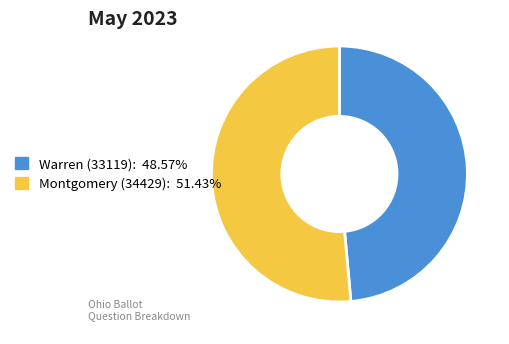

Is the sum of Warren (33119) and Montgomery (34429) greater than half?

Yes